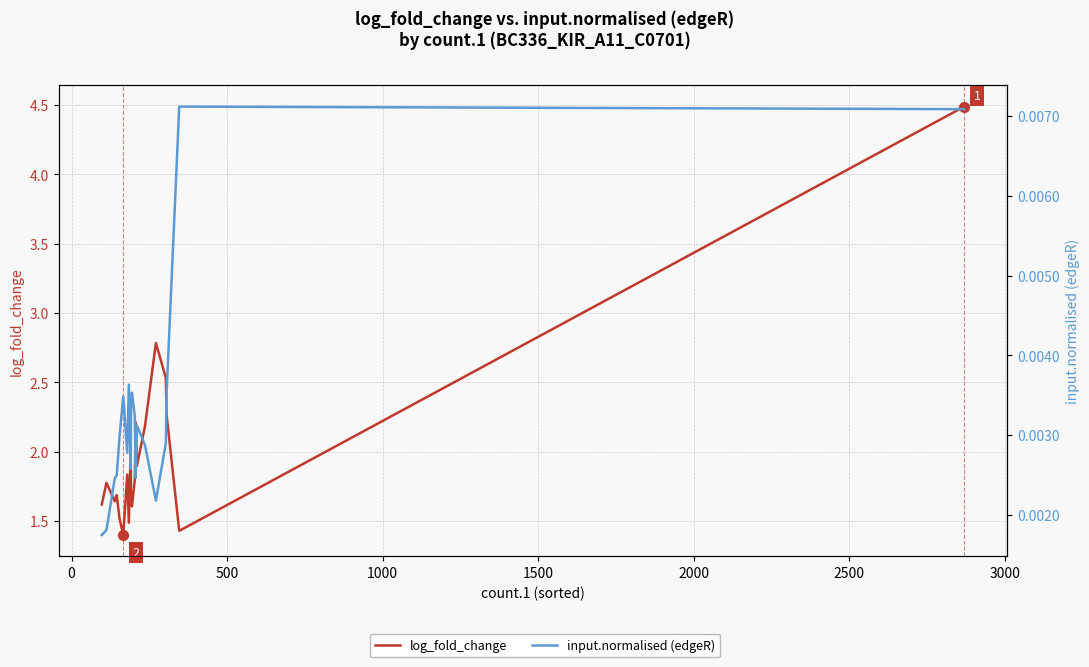

What are all the series names shown in the legend?

log_fold_change, input.normalised (edgeR)